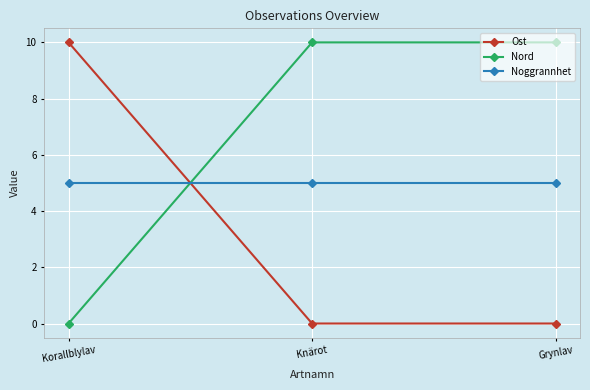

What position from the left is Grynlav?

3